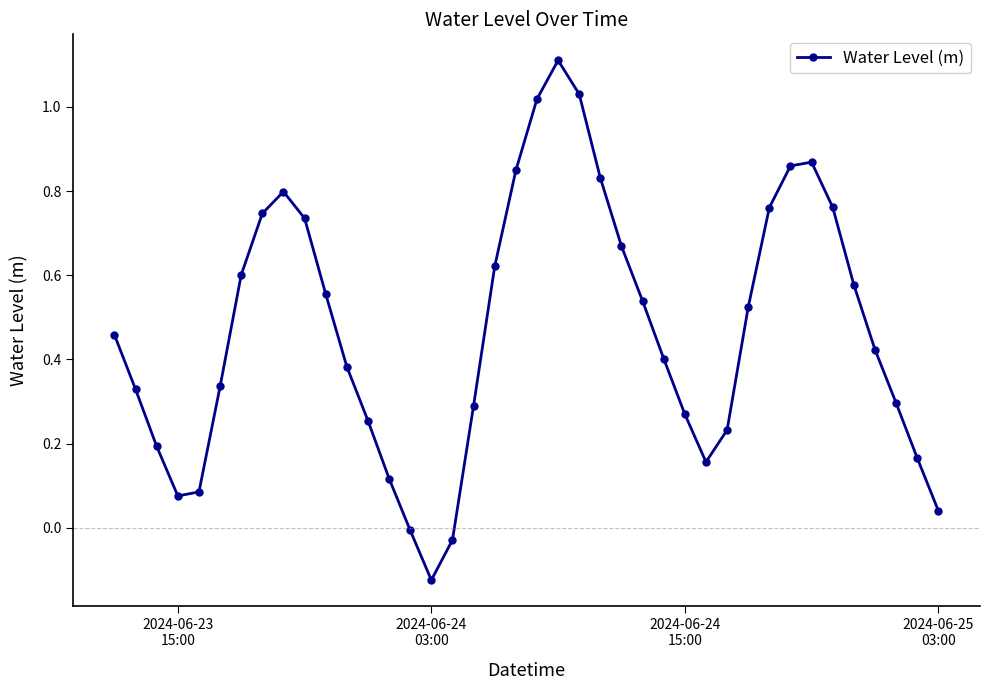

How many interior local peaks (higher than both neighbors) does the data have?

3